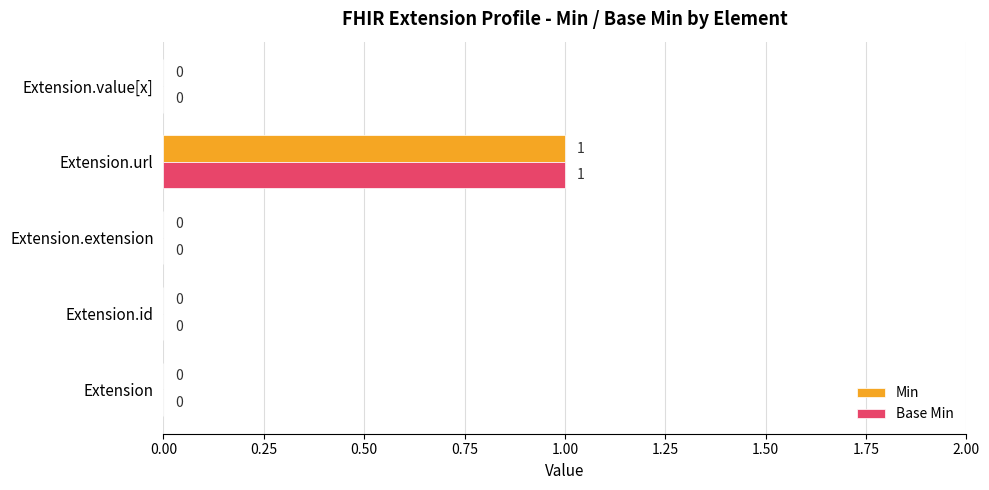

How many values in the Min series exceed 0?

1